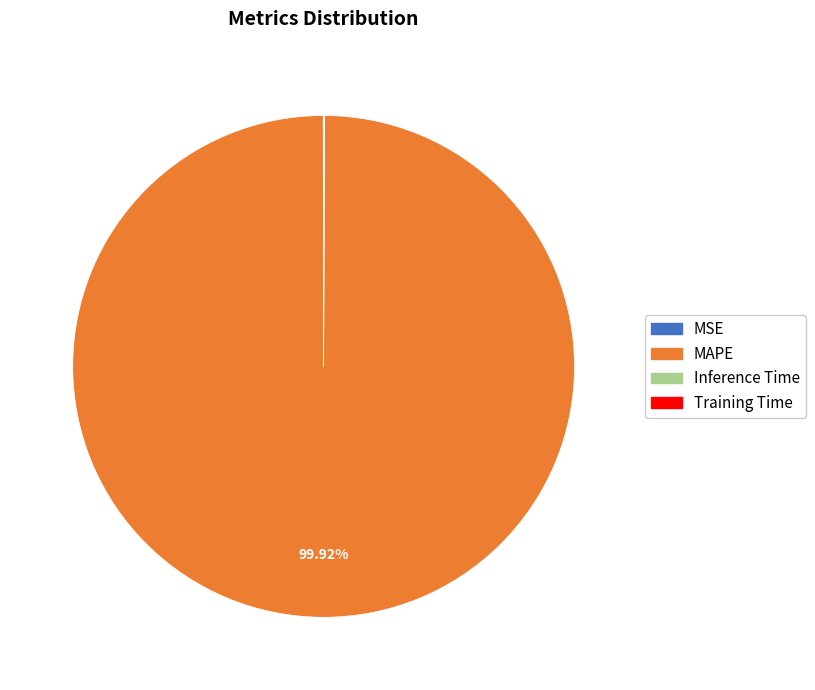

What is the largest slice in the pie chart?

MAPE